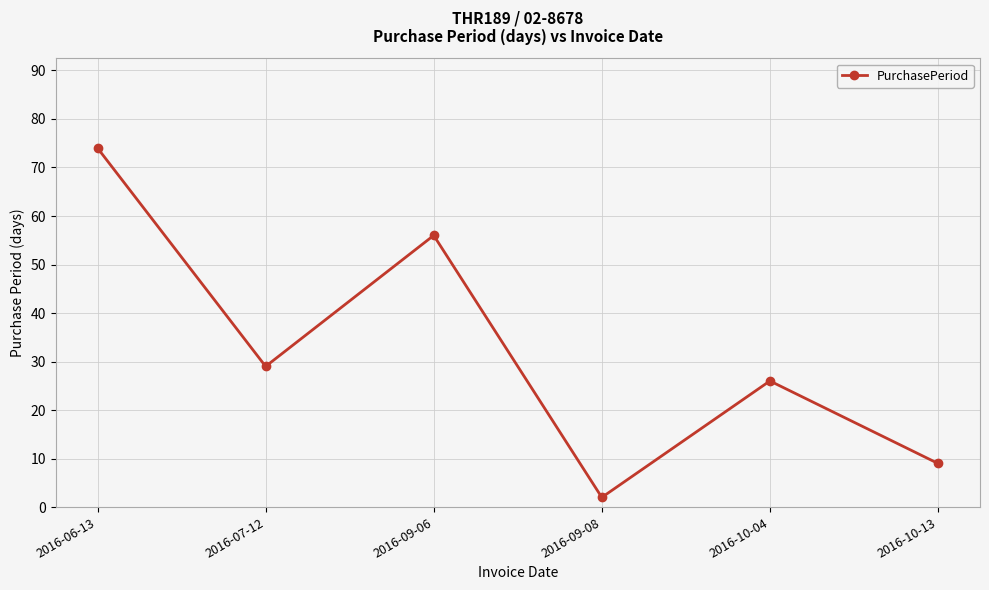

Rank the categories by value from highest to lowest.

2016-06-13, 2016-09-06, 2016-07-12, 2016-10-04, 2016-10-13, 2016-09-08